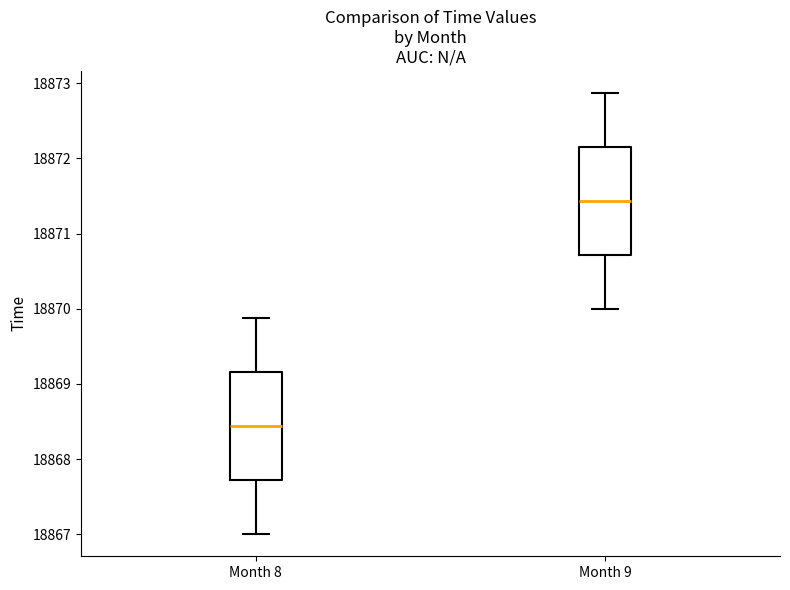

Which box has the highest median line?

Month 9